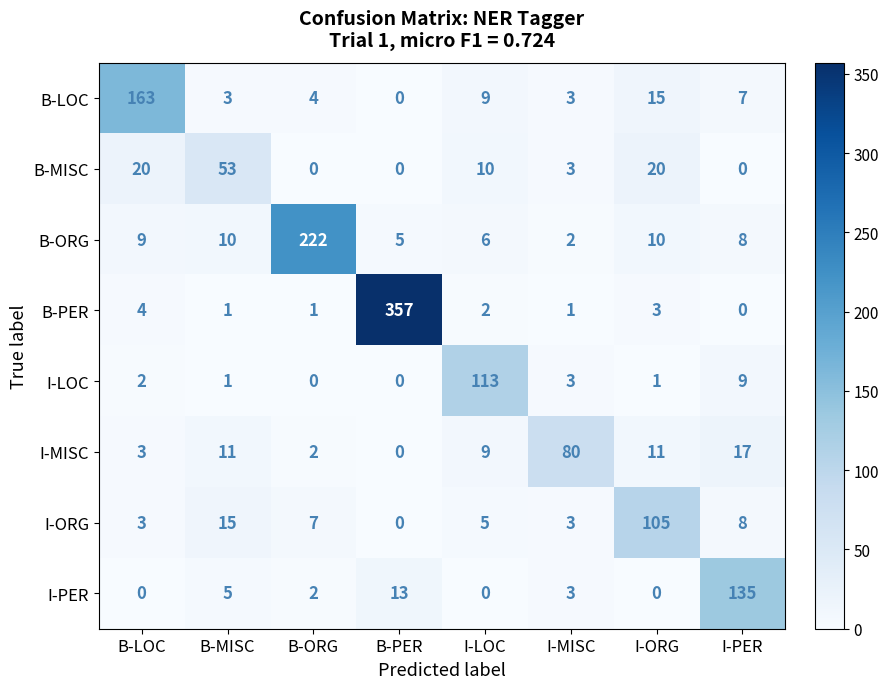

Which series has the largest range (max minus min)?

B-PER